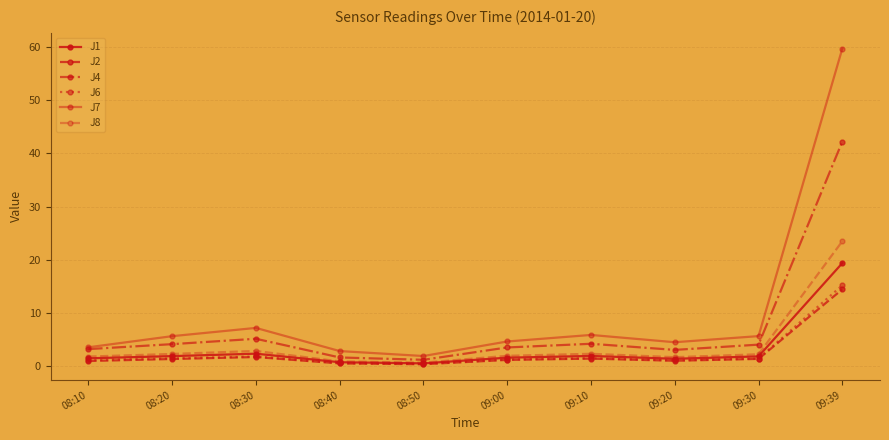

True or false: J2 and J8 cross at least once.

False